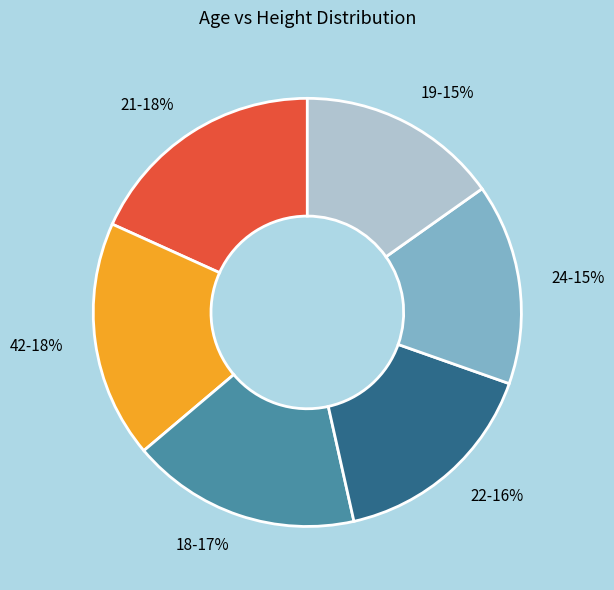

Is it true that 42 is 8% of the pie?

False